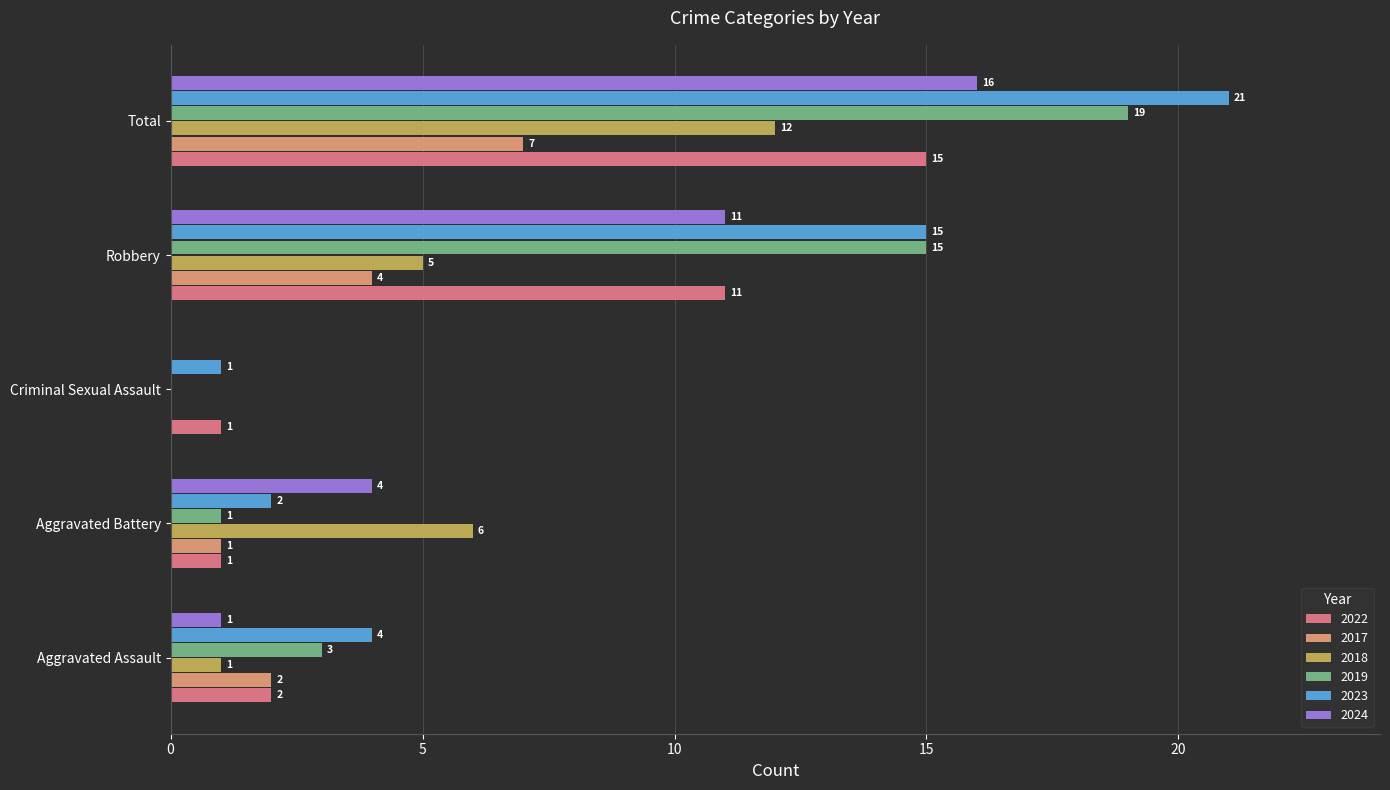

What is the maximum value shown in the chart?

21